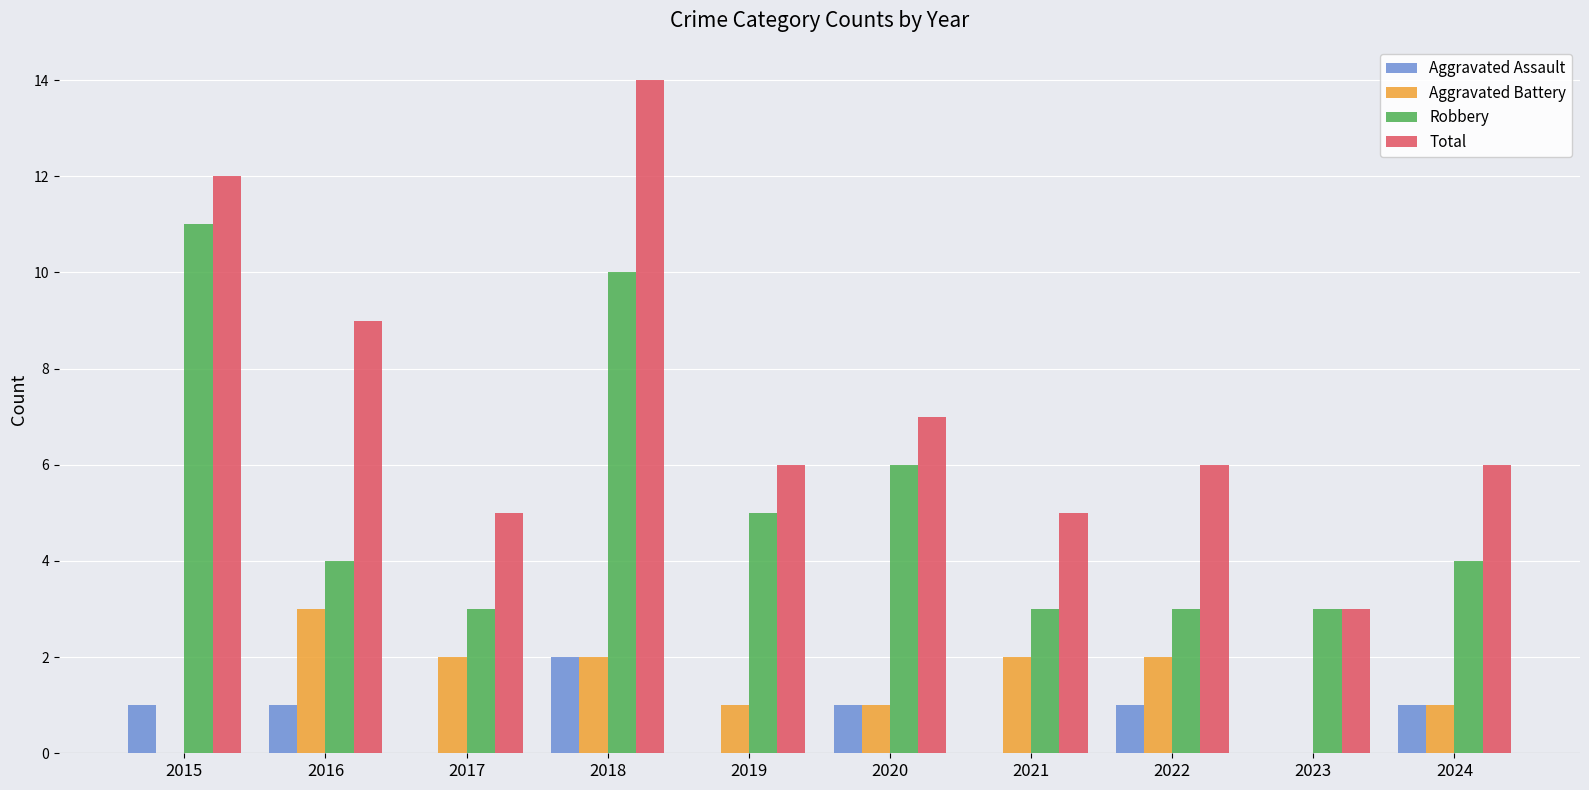

Are the bars grouped side by side (vs. stacked)?

Yes